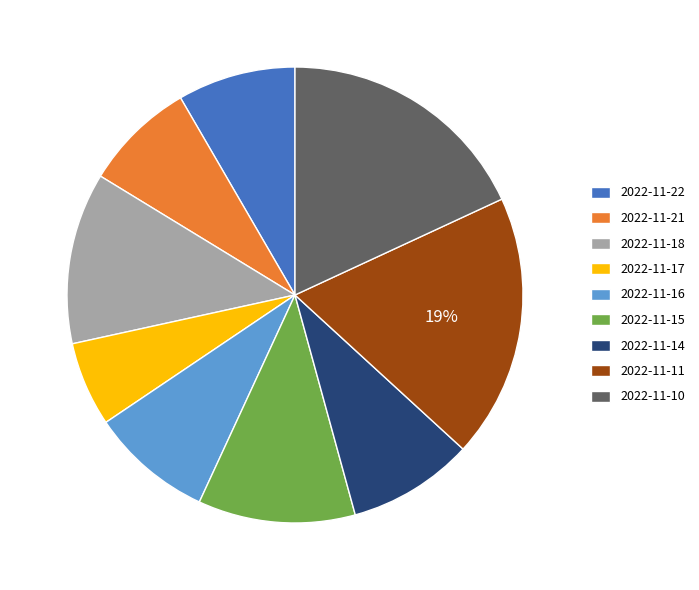

Is the sum of 2022-11-22 and 2022-11-16 greater than half?

No